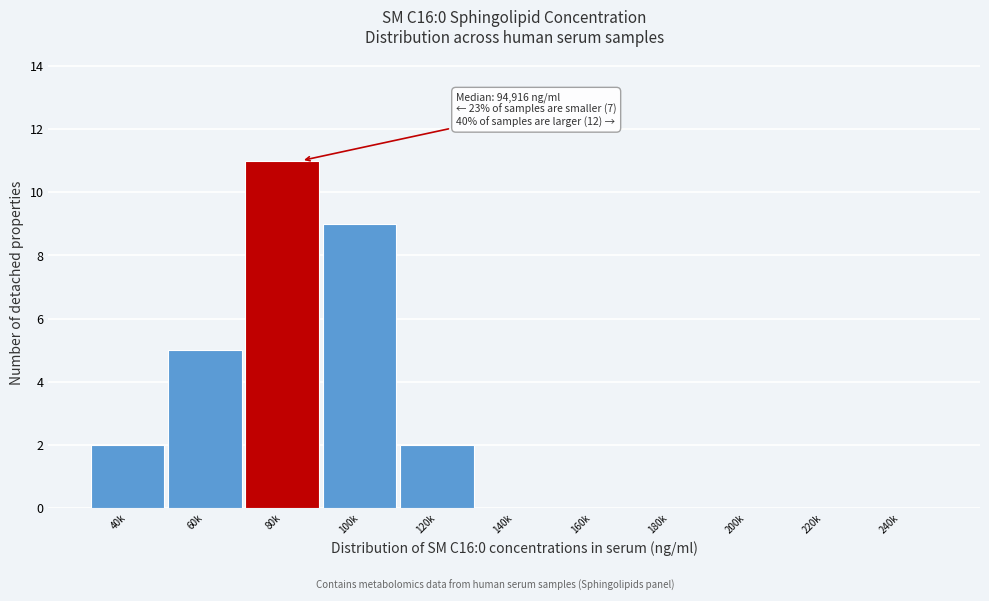

Reading right to left, transcribe all the data shown in this chart.

240k=0	220k=0	200k=0	180k=0	160k=0	140k=0	120k=2	100k=9	80k=11	60k=5	40k=2